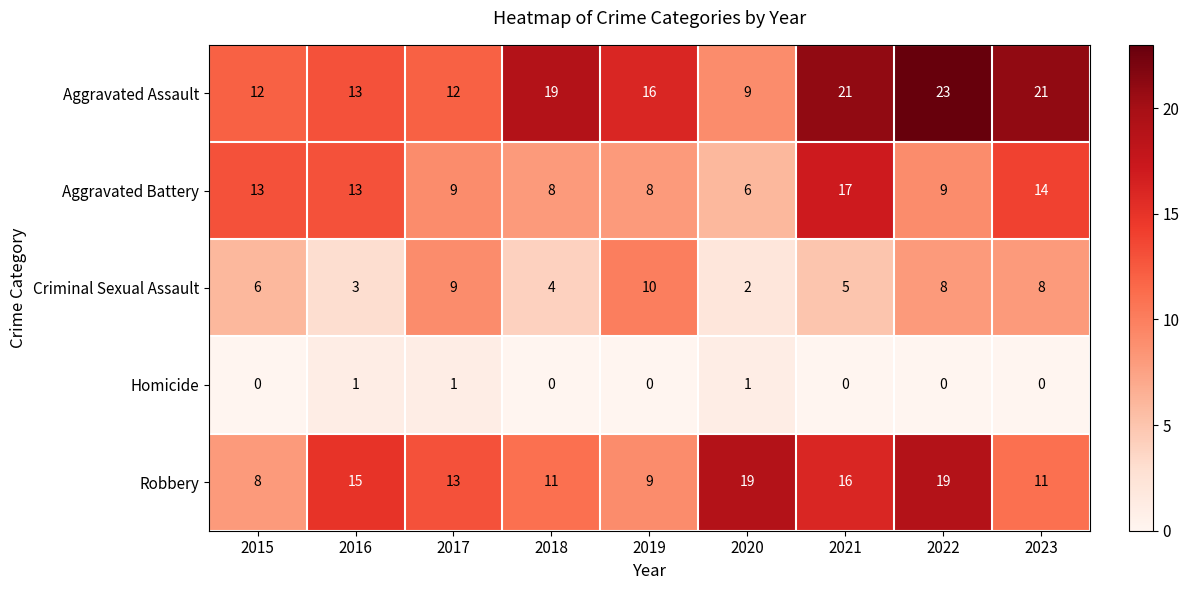

Rank the series by their maximum value, from highest to lowest.

Aggravated Assault, Robbery, Aggravated Battery, Criminal Sexual Assault, Homicide